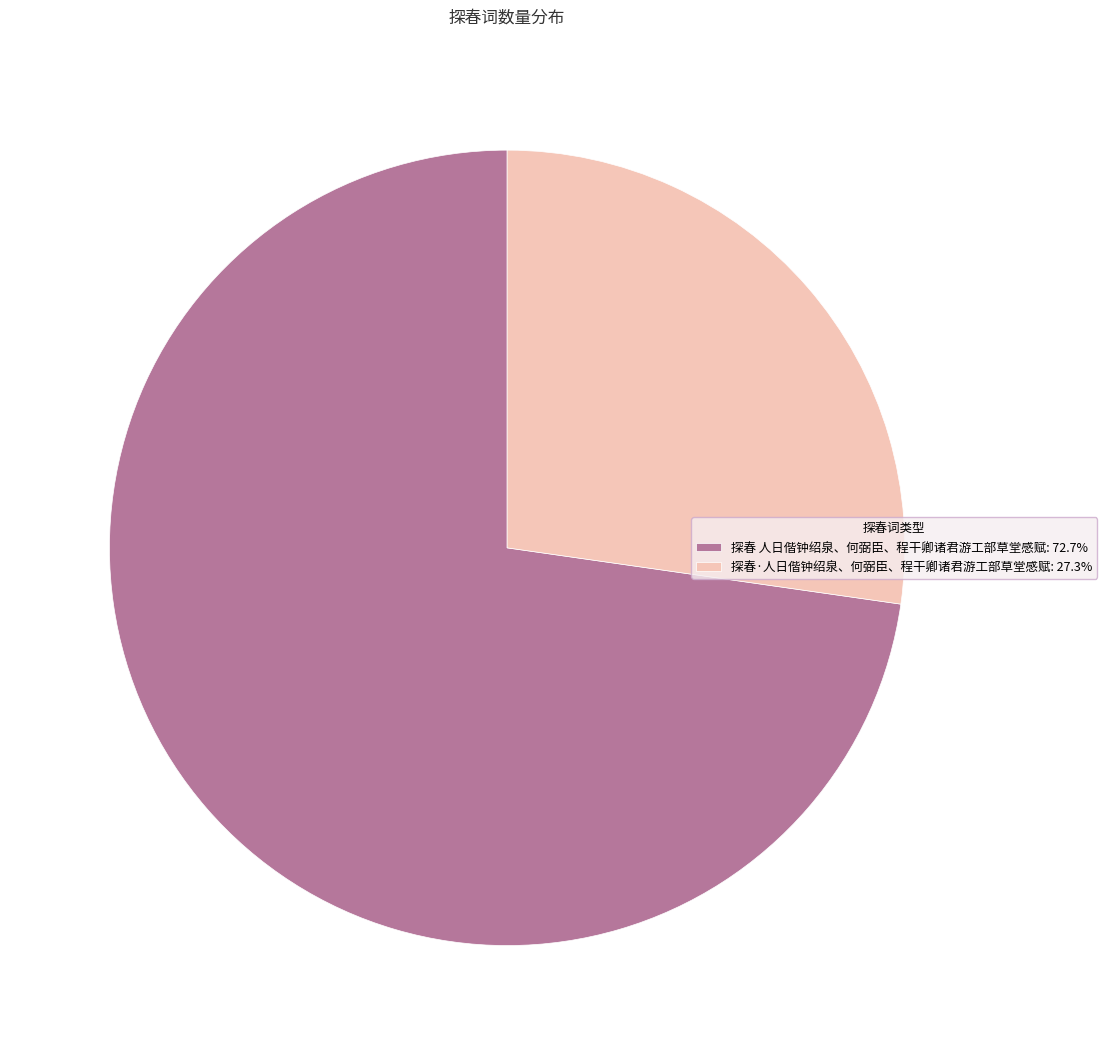

The 探春 人日偕钟绍泉、何弼臣、程干卿诸君游工部草堂感赋 slice represents 73% of the pie. True or false?

True